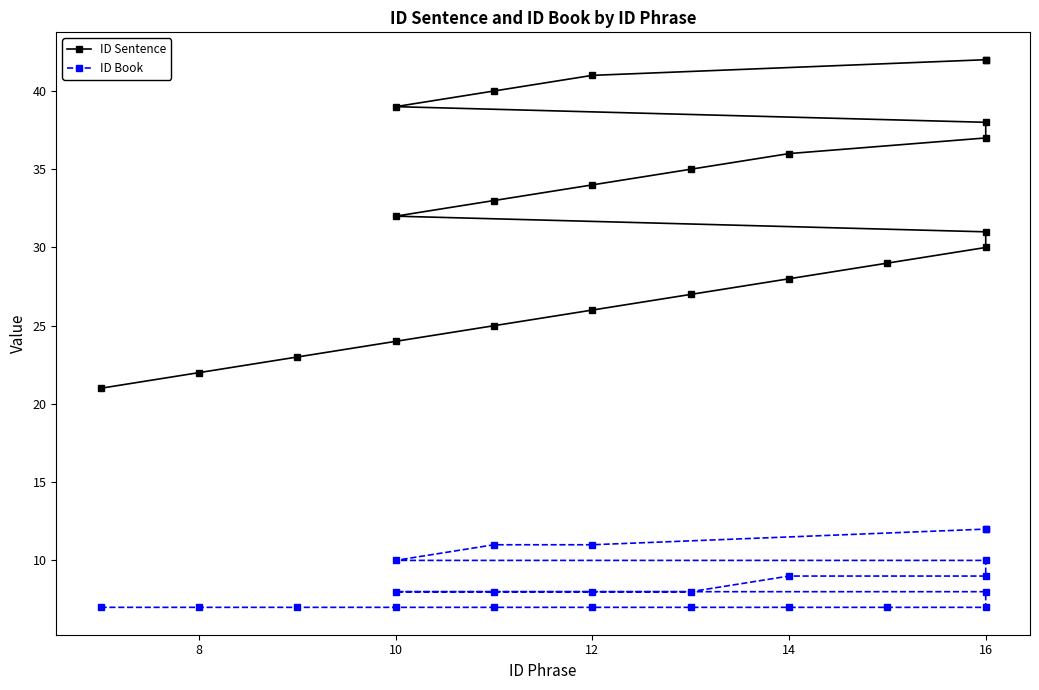

Read the ID Sentence value at 16.

37